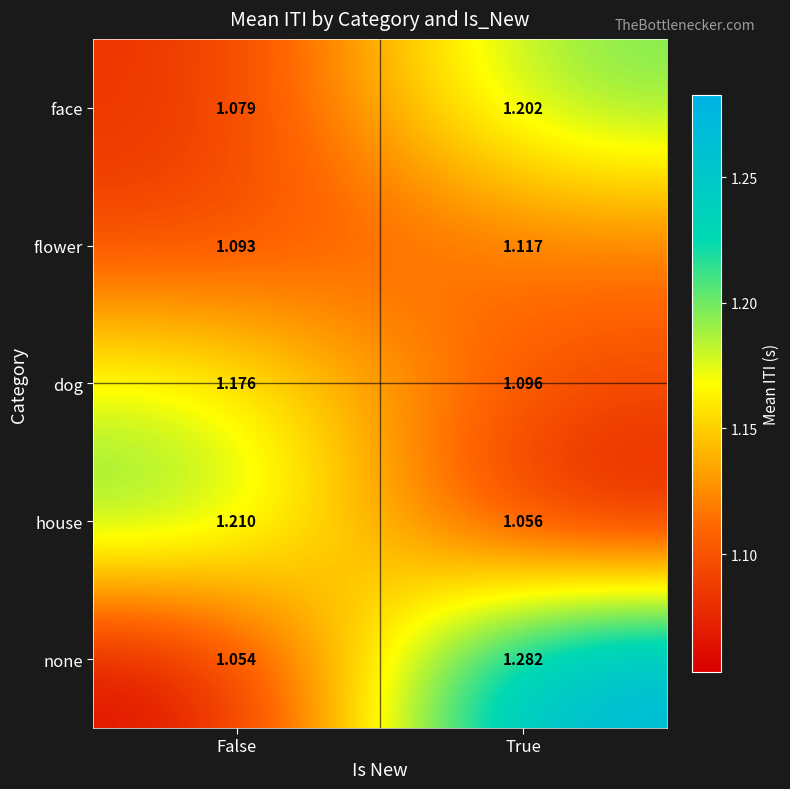

Which series has the widest spread of values?

none